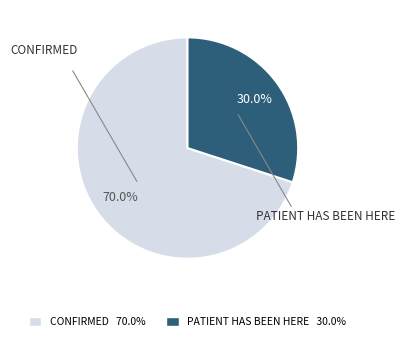

Does any single category account for the majority?

Yes